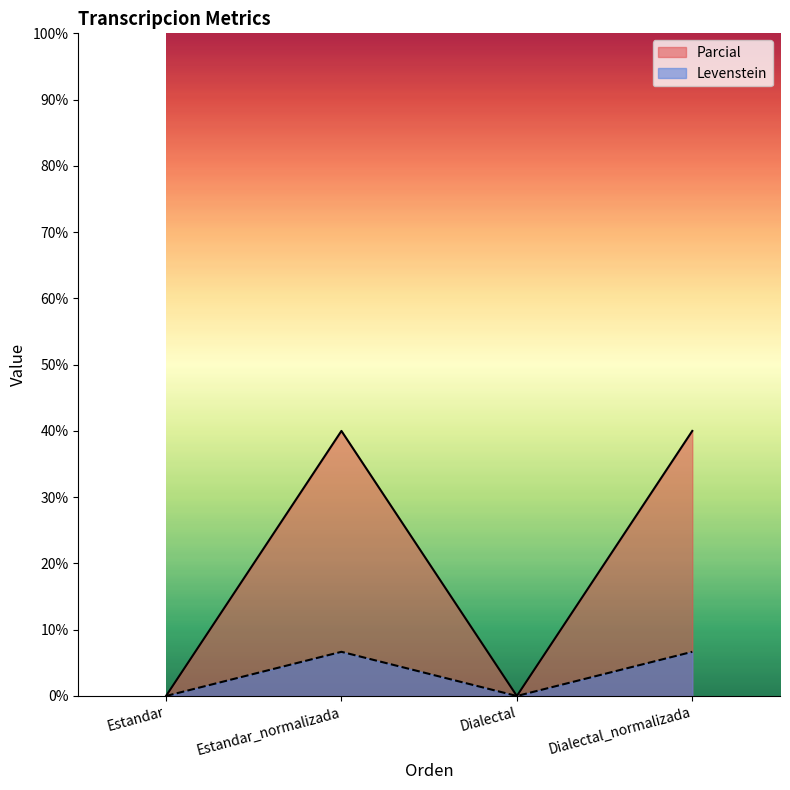

Rank the series by their average value, from highest to lowest.

Parcial, Levenstein